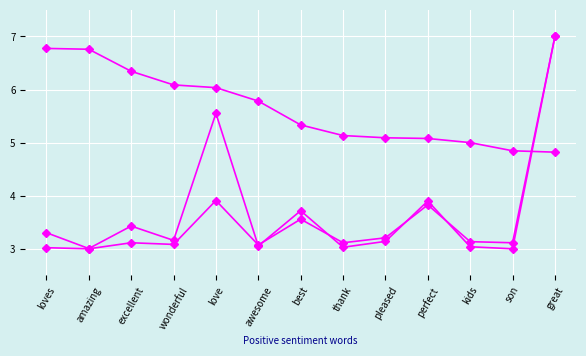

True or false: anchor score (scaled) has a value of 5.1 at thank.

True